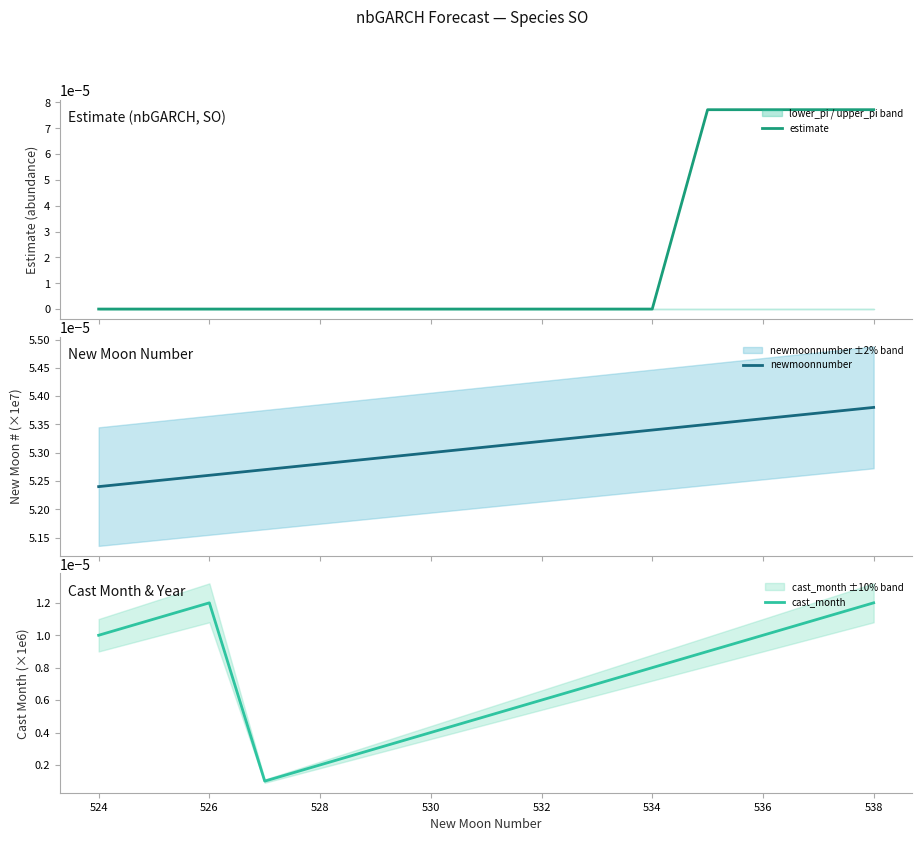

At how many categories does at least one series exceed 0?

15